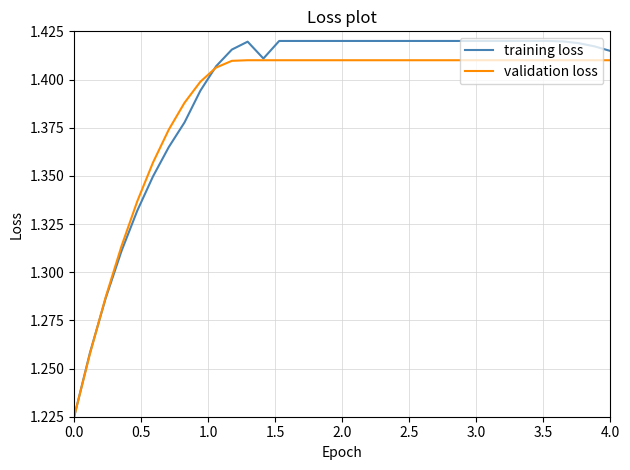

Rank the series by their maximum value, from highest to lowest.

training loss, validation loss